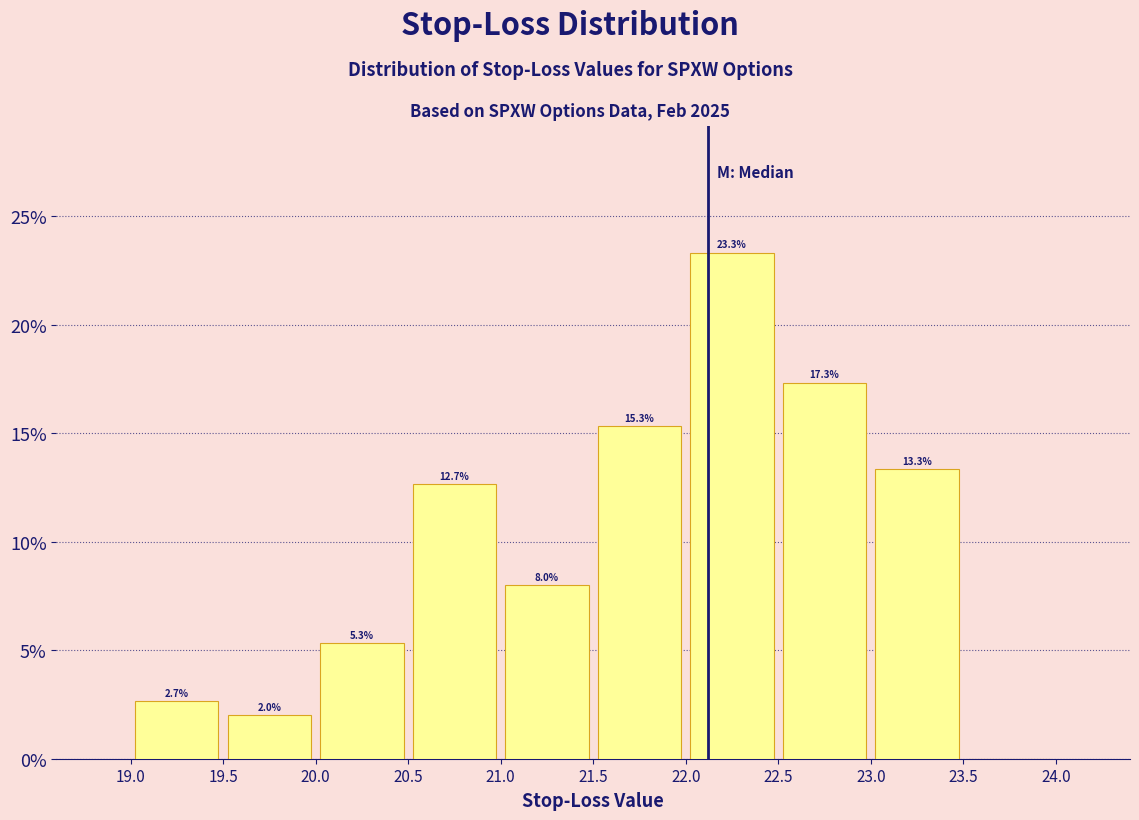

Which range on the x-axis has the tallest bar?

22.0 to 22.5